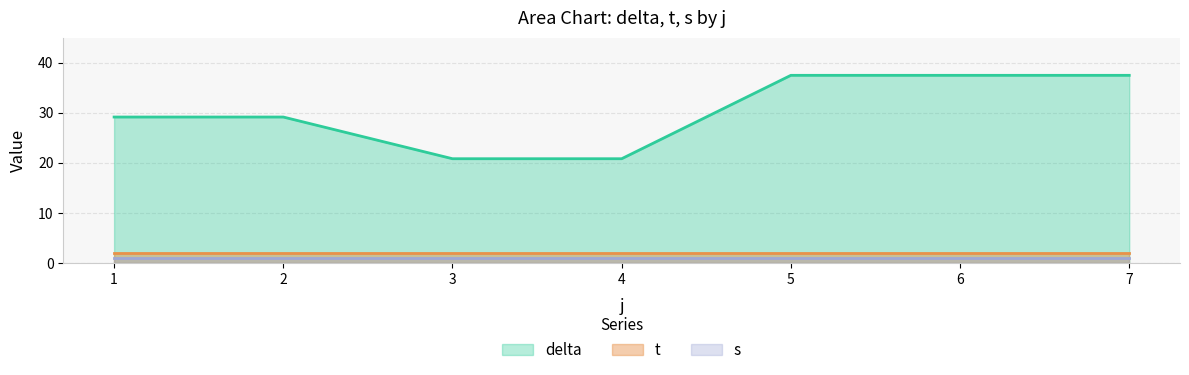

What is the value of the s point at the 2nd from the left?

1.0